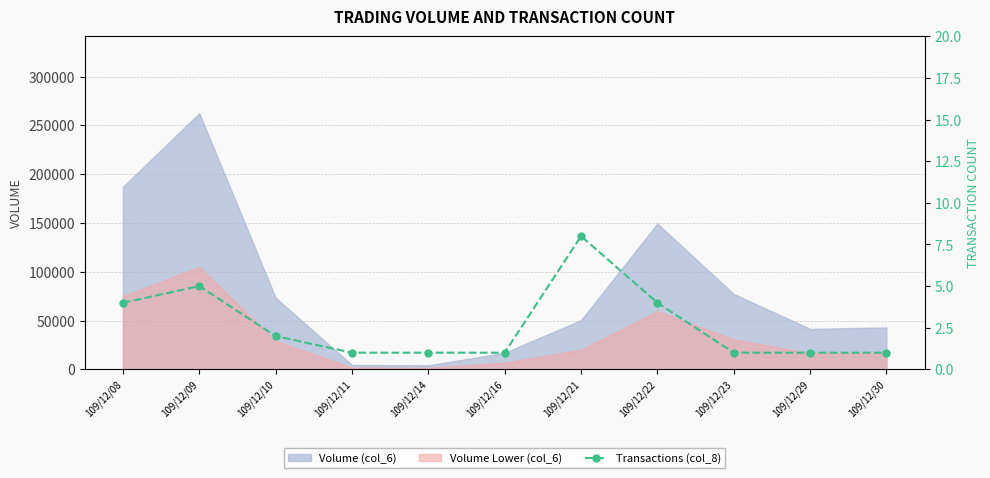

What is the minimum value shown in the chart?

1